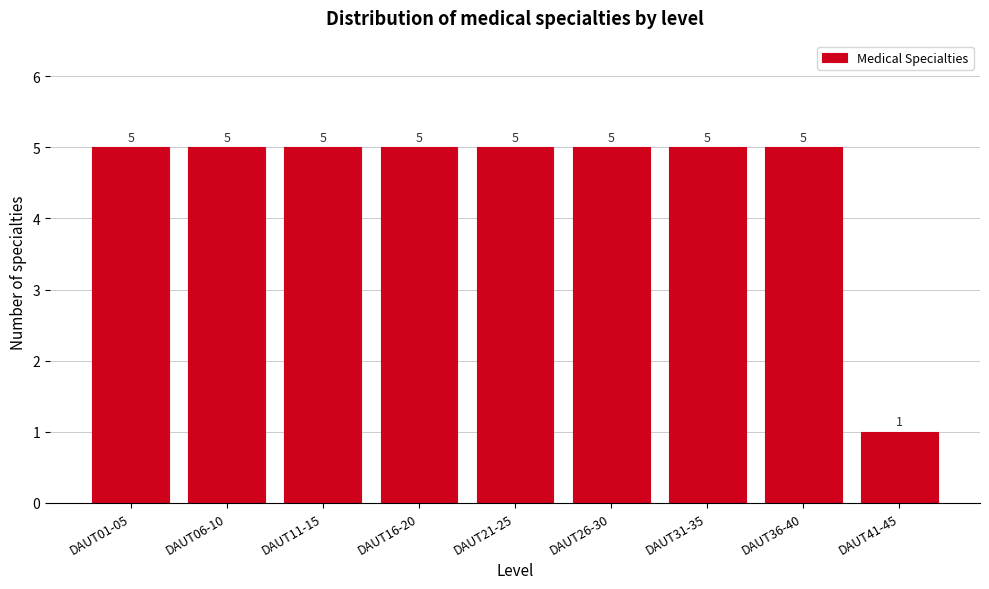

Reading right to left, list all the values displayed in this chart.

1	5	5	5	5	5	5	5	5